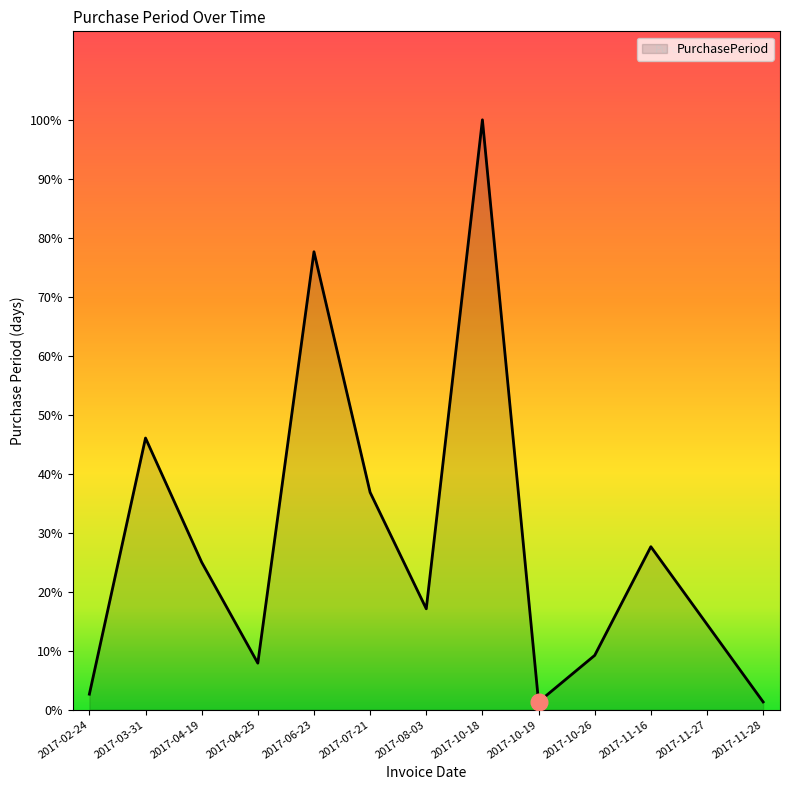

What is the smallest value displayed?

1